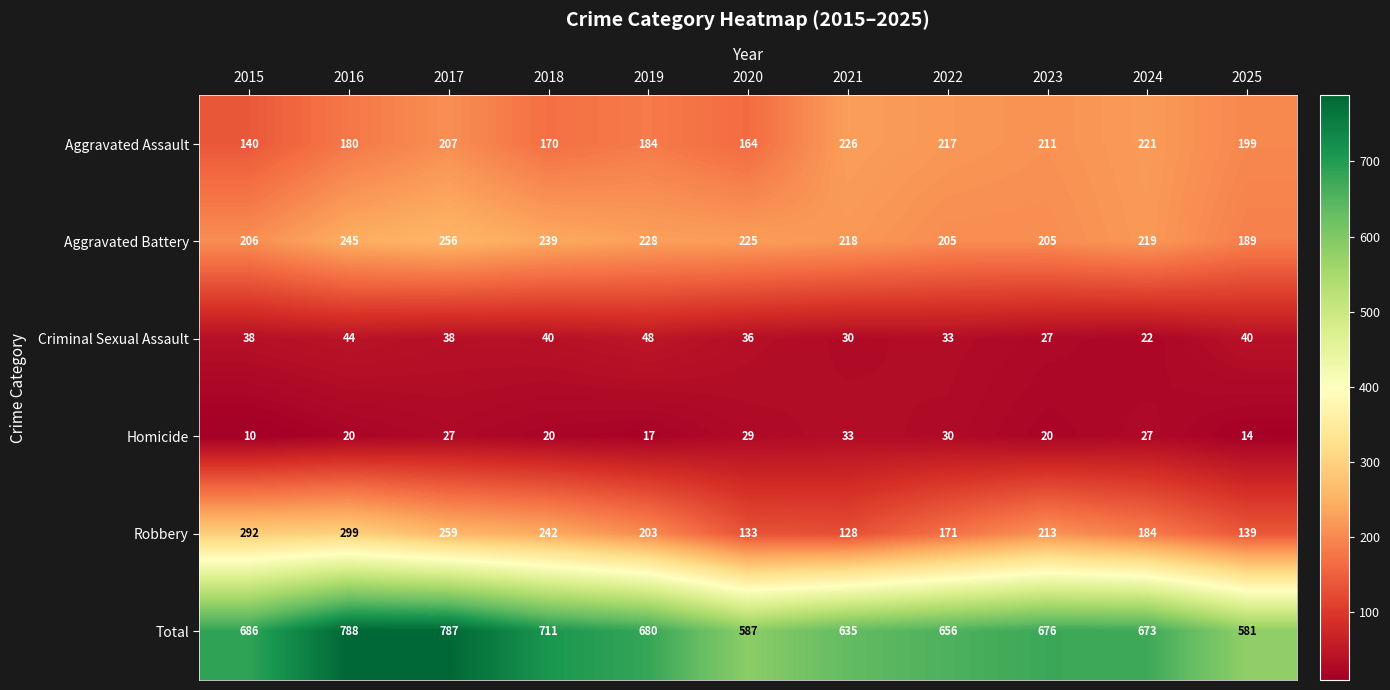

What is the difference between the Criminal Sexual Assault values at 2016 and 2018?

4